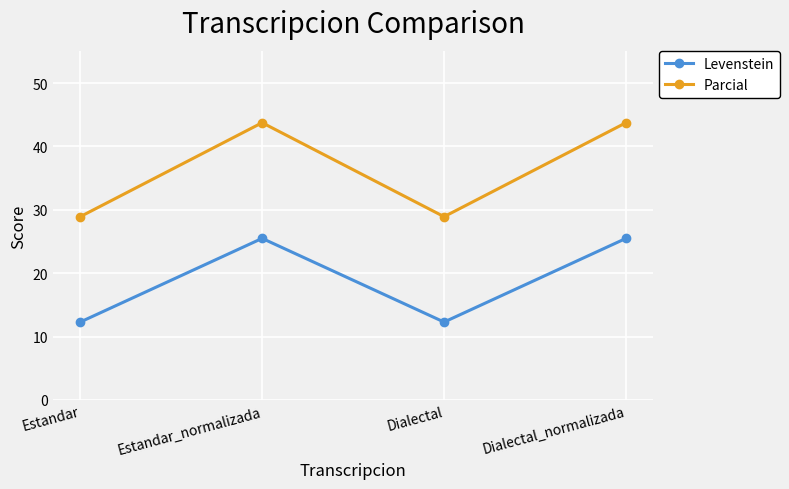

Between Estandar and Estandar_normalizada, which series saw the biggest shift?

Parcial